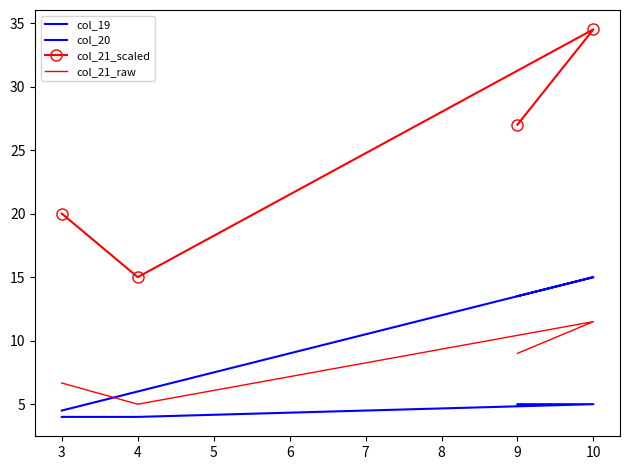

What are all the series names shown in the legend?

col_19, col_20, col_21_scaled, col_21_raw